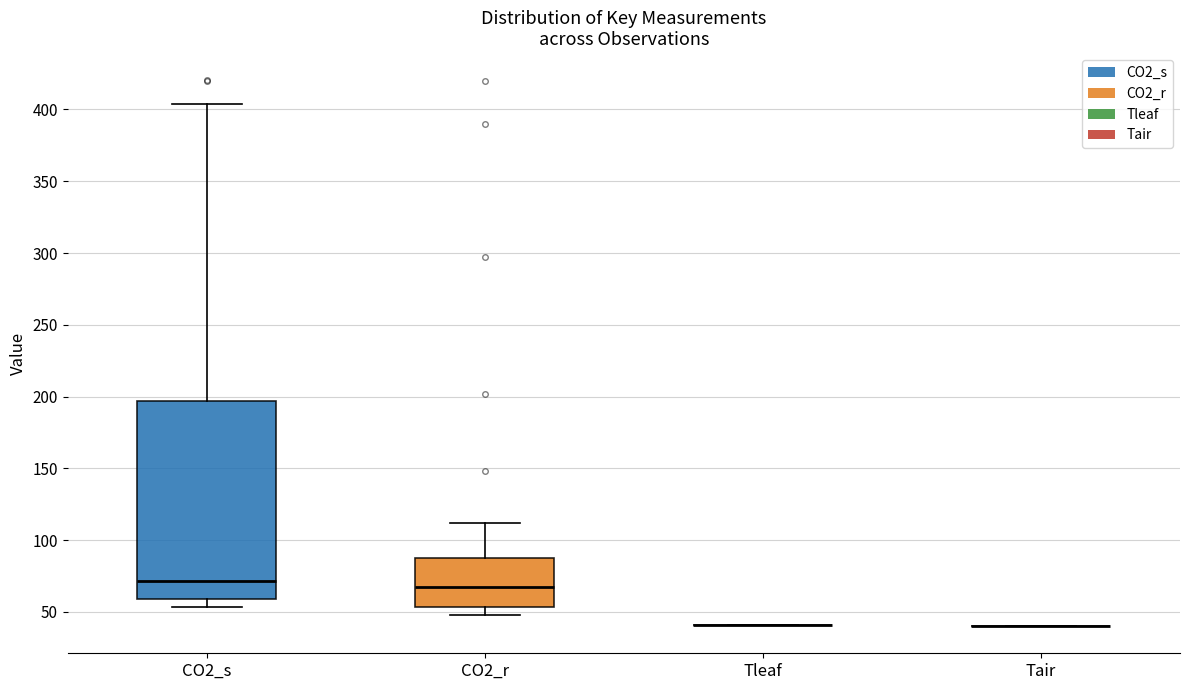

Comparing the boxes themselves (not the whiskers), which one is the tallest?

CO2_s